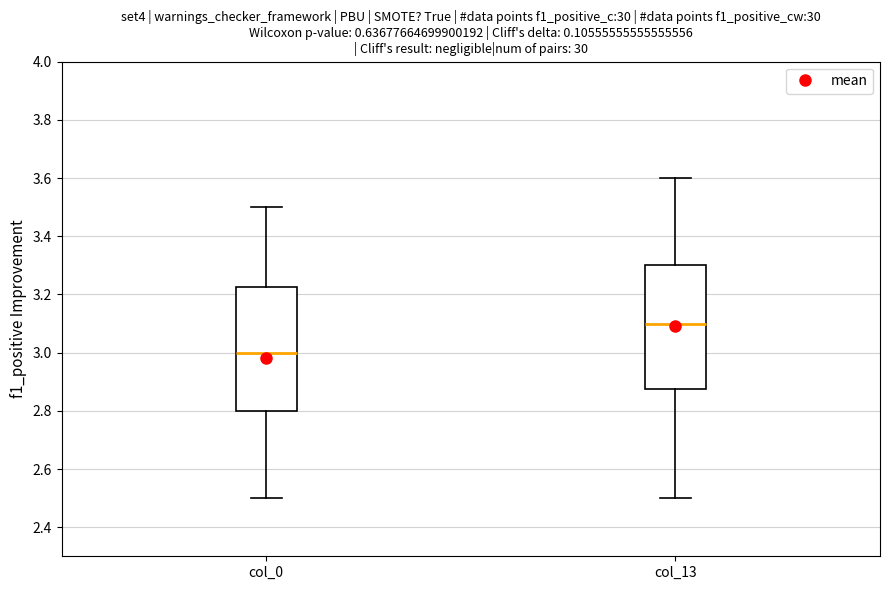

Where does the median line of the box for col_0 sit on the y-axis? The values are not printed on the chart, so give them approximately, as read against the axis.

3.00